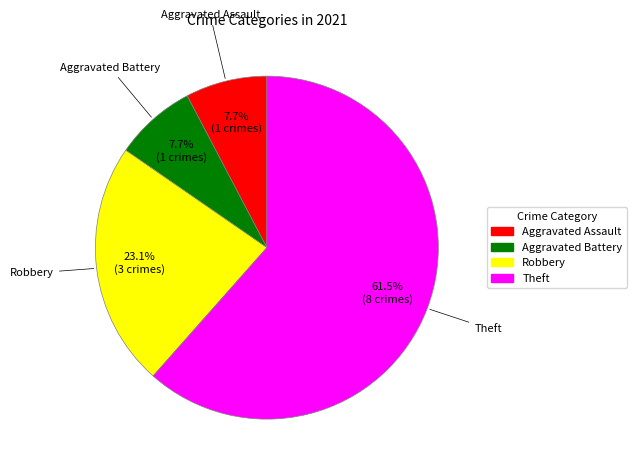

Does any single category account for the majority?

Yes